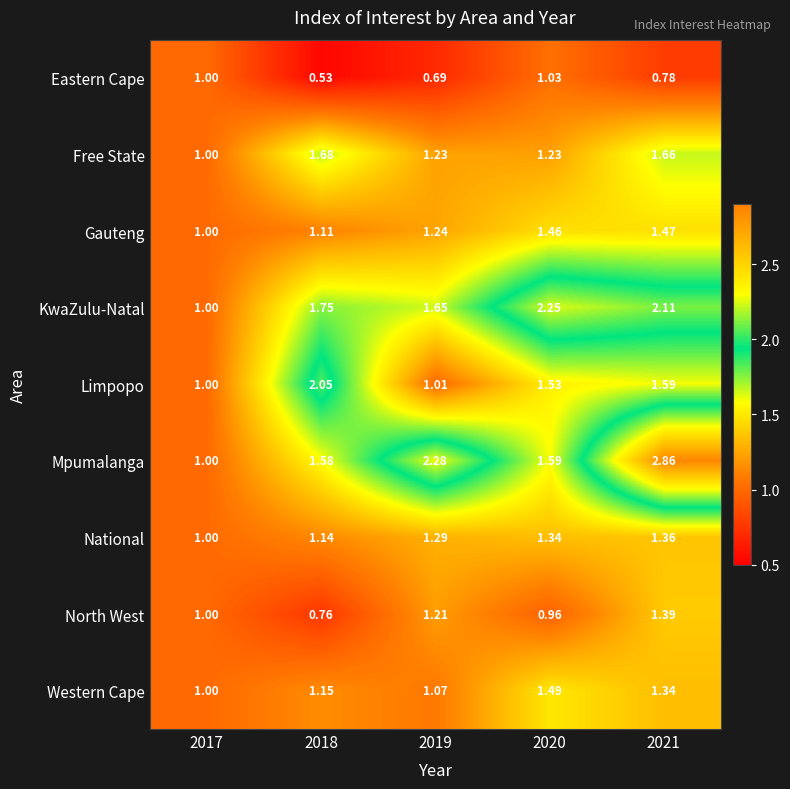

Is the value of Free State at 2019 greater than the value of Western Cape at 2020?

No